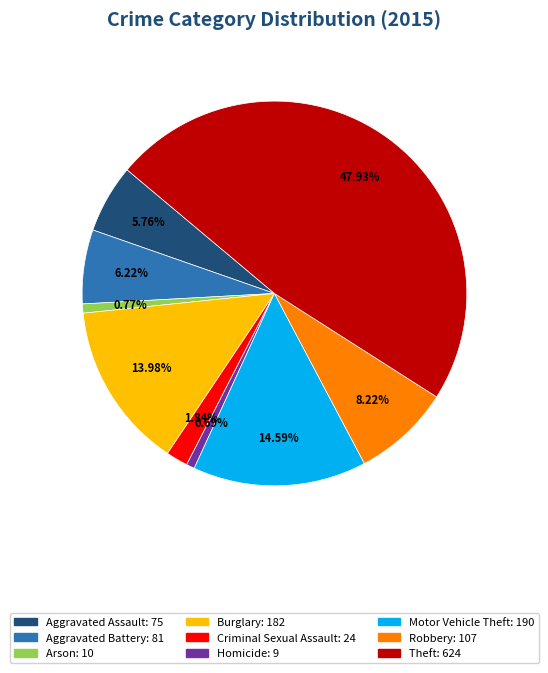

To the nearest percent, what is the difference between the largest and smallest slice percentages?

47%